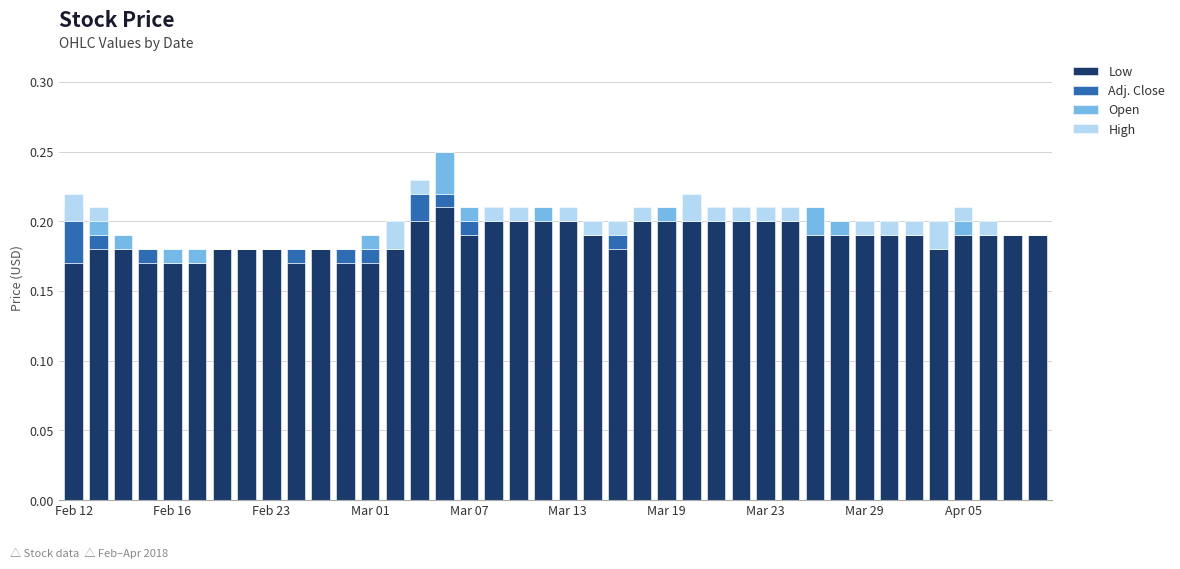

Which series has the largest range (max minus min)?

Open